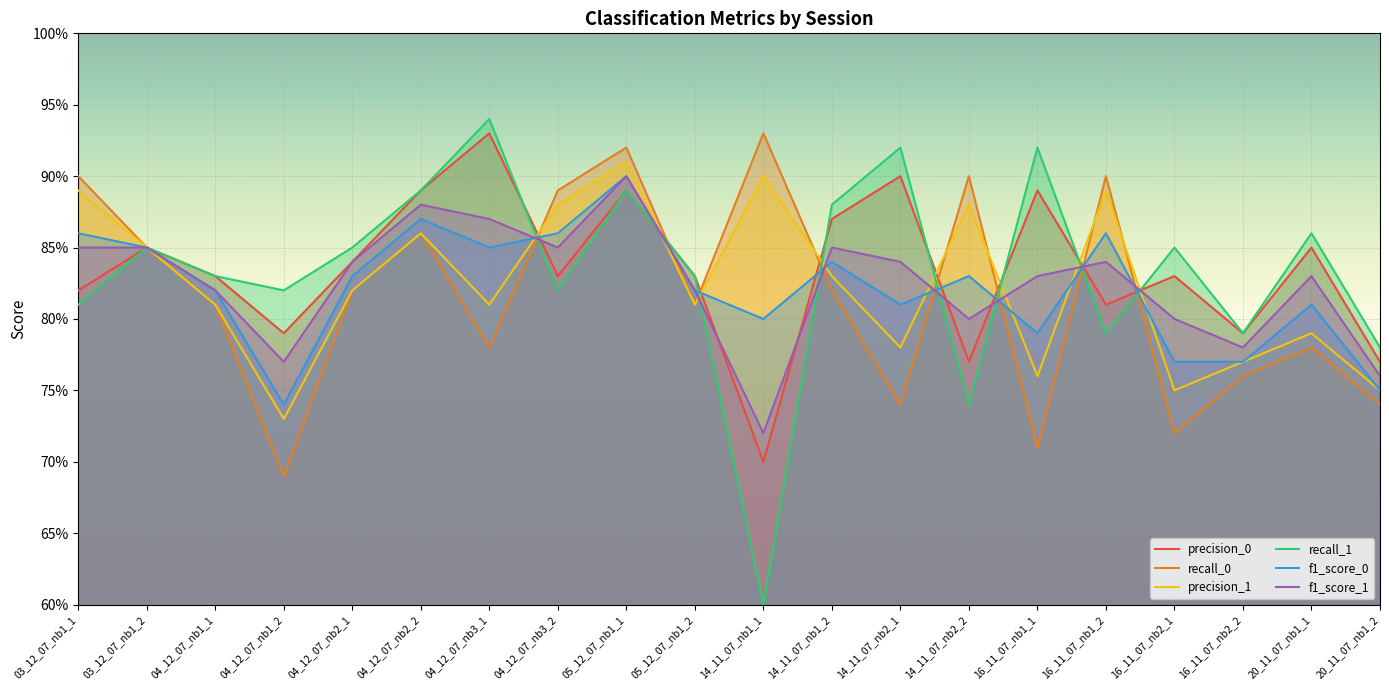

Which label corresponds to the largest value in the chart?

04_12_07_nb3_1